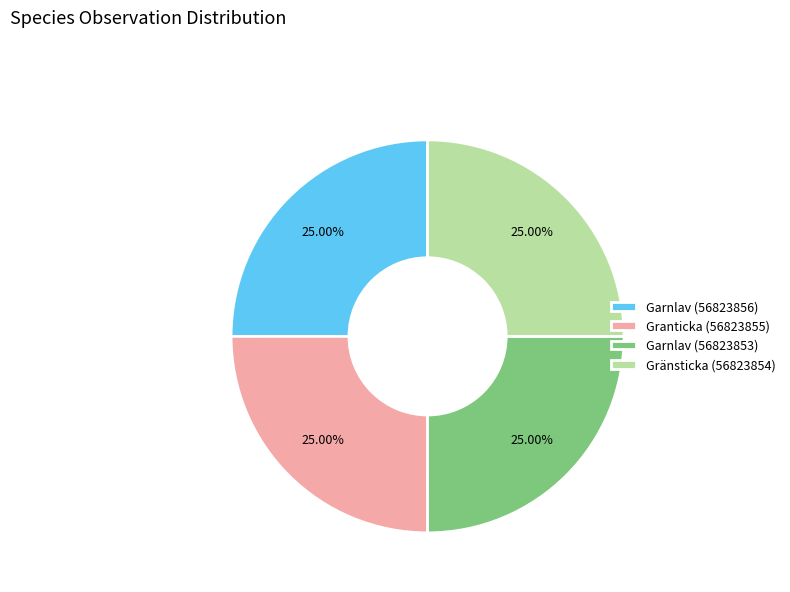

What percentage is NOT represented by Granticka (56823855)?

75.0%